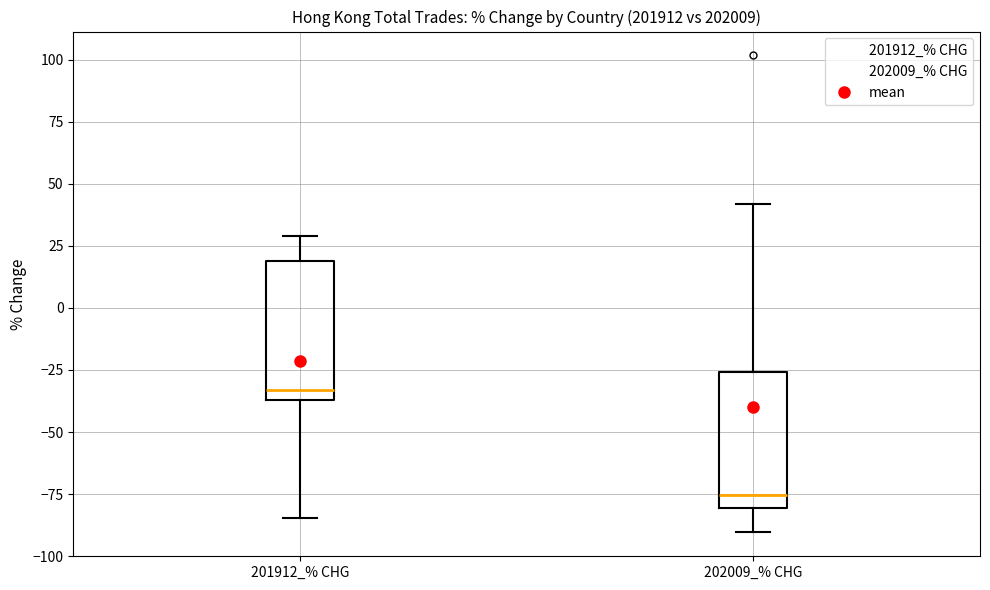

Which box has the highest median line?

201912_% CHG